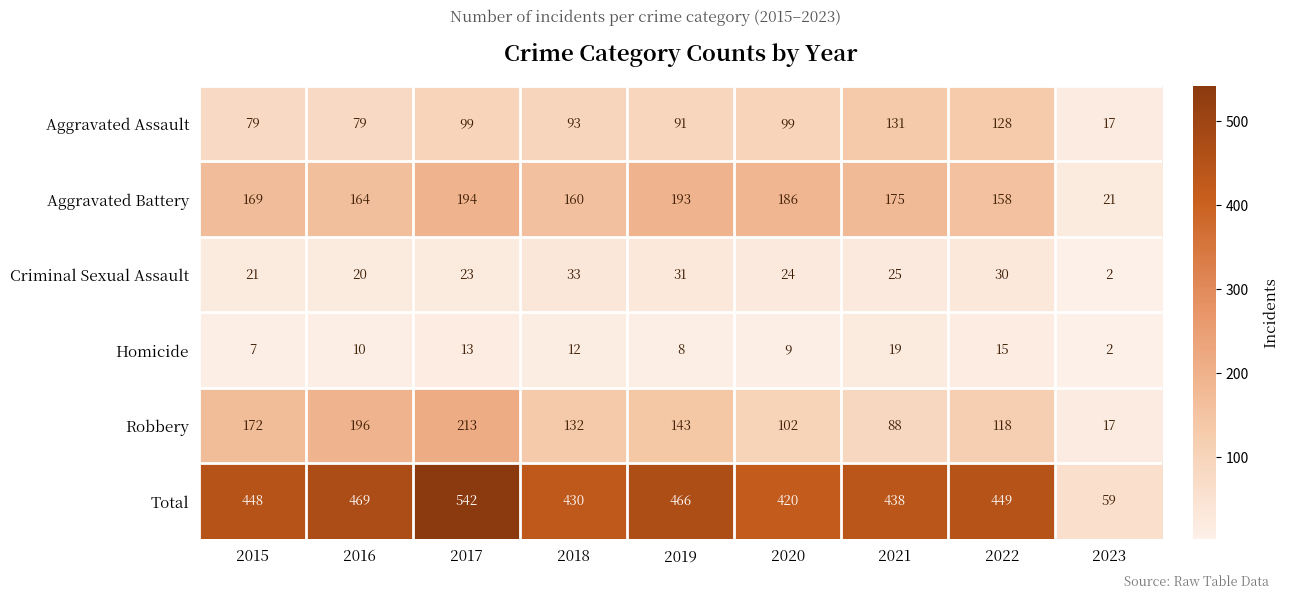

What is the approximate value of Robbery at 2022?

118